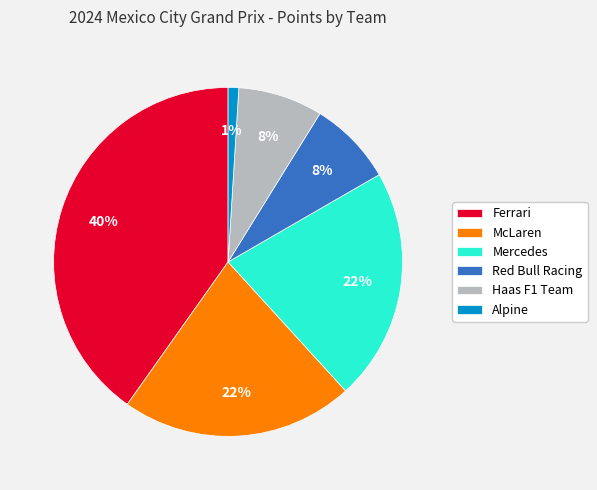

How many slices are in this pie chart?

6